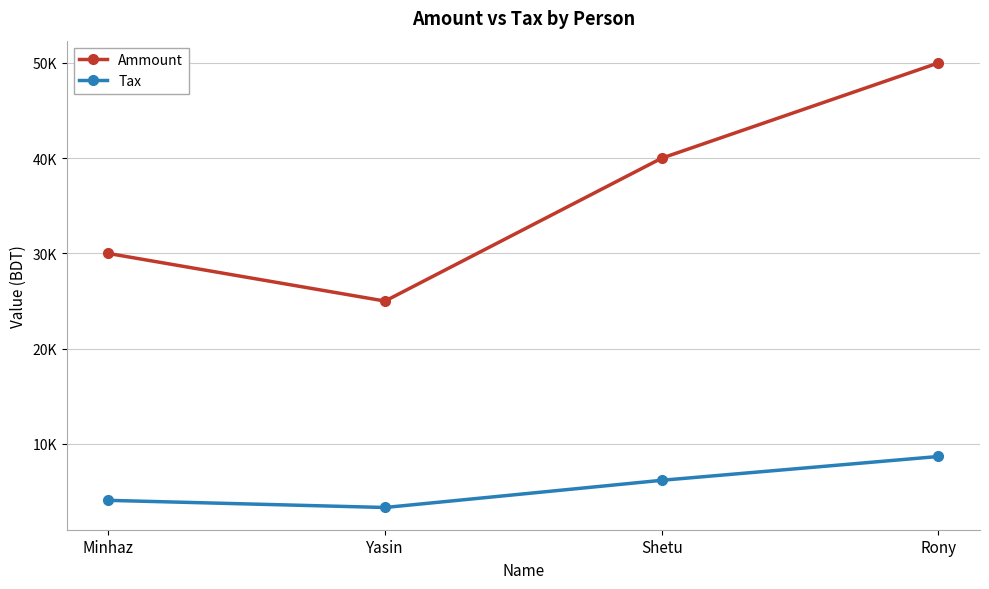

At which category is the sum across all series the highest?

Rony